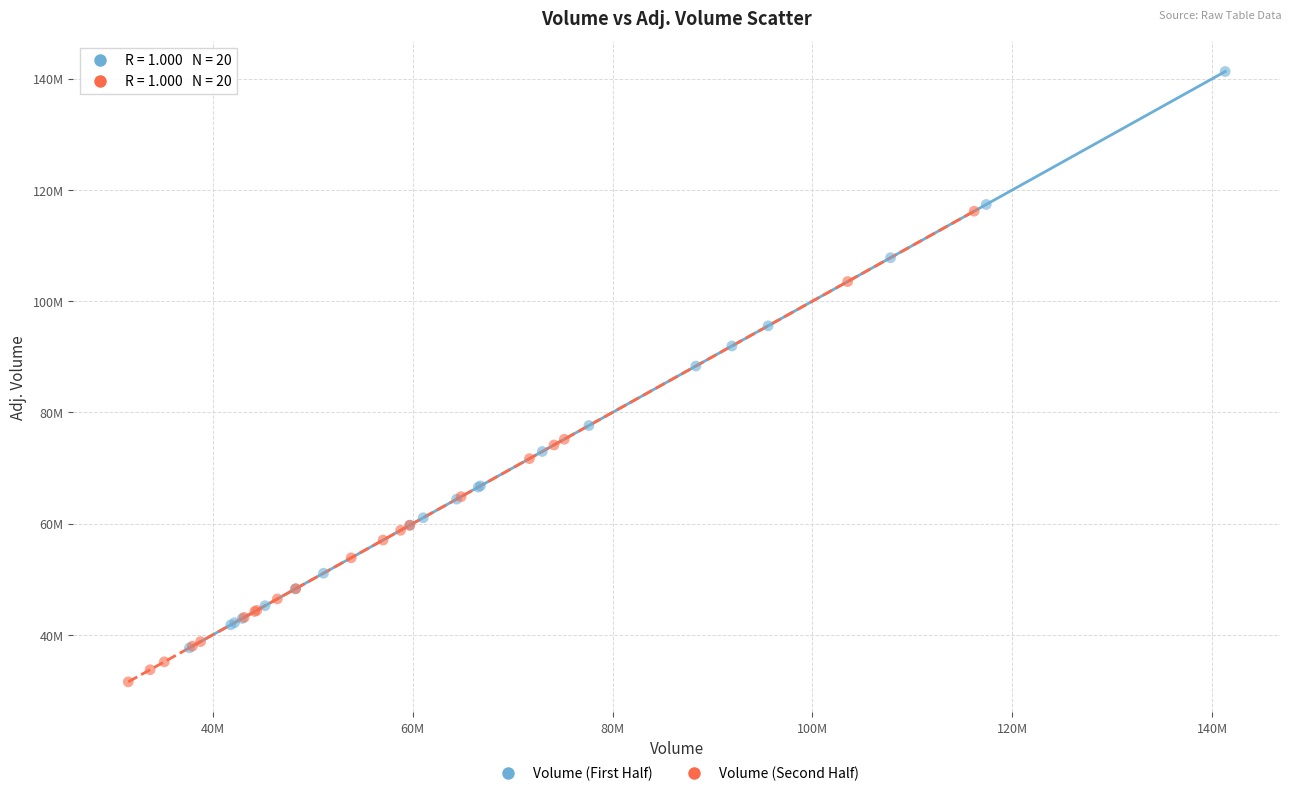

Which series contains the highest Y value?

Volume (First Half)